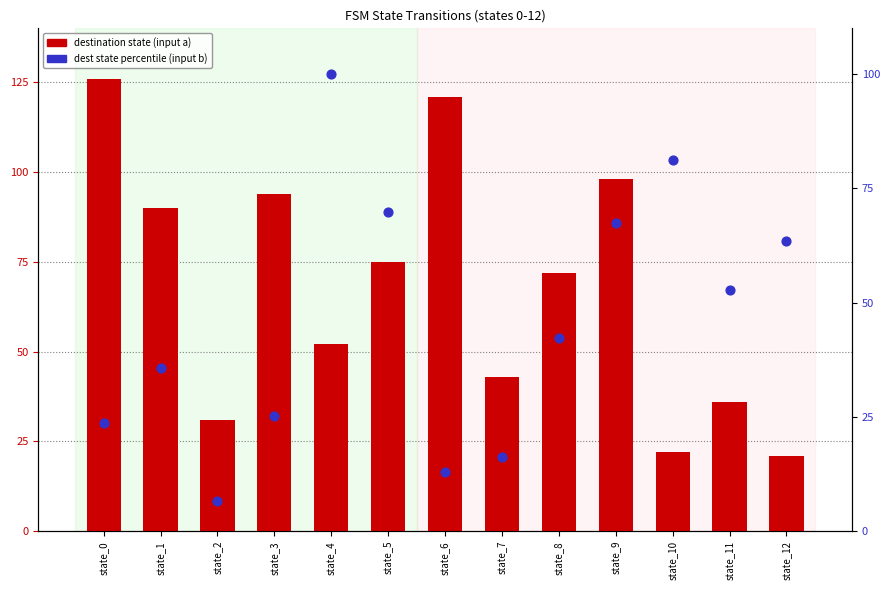

At how many categories does at least one series exceed 123?

1